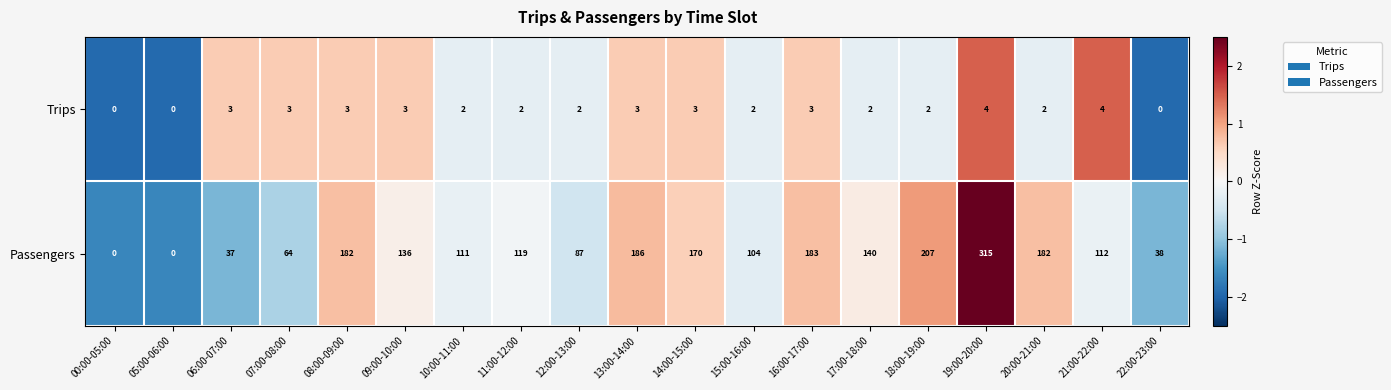

At which category is the sum across all series the highest?

19:00-20:00